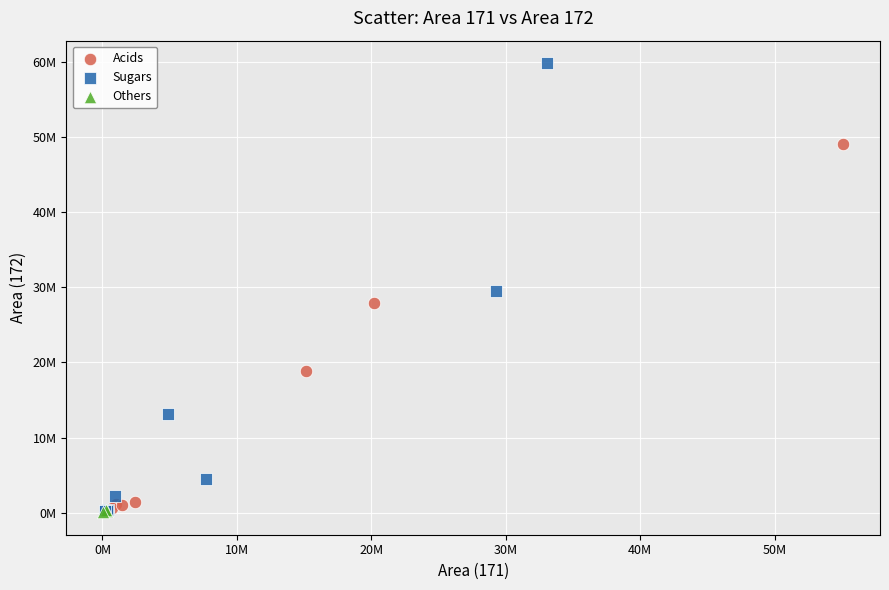

What are all the series names shown in the legend?

Acids, Sugars, Others